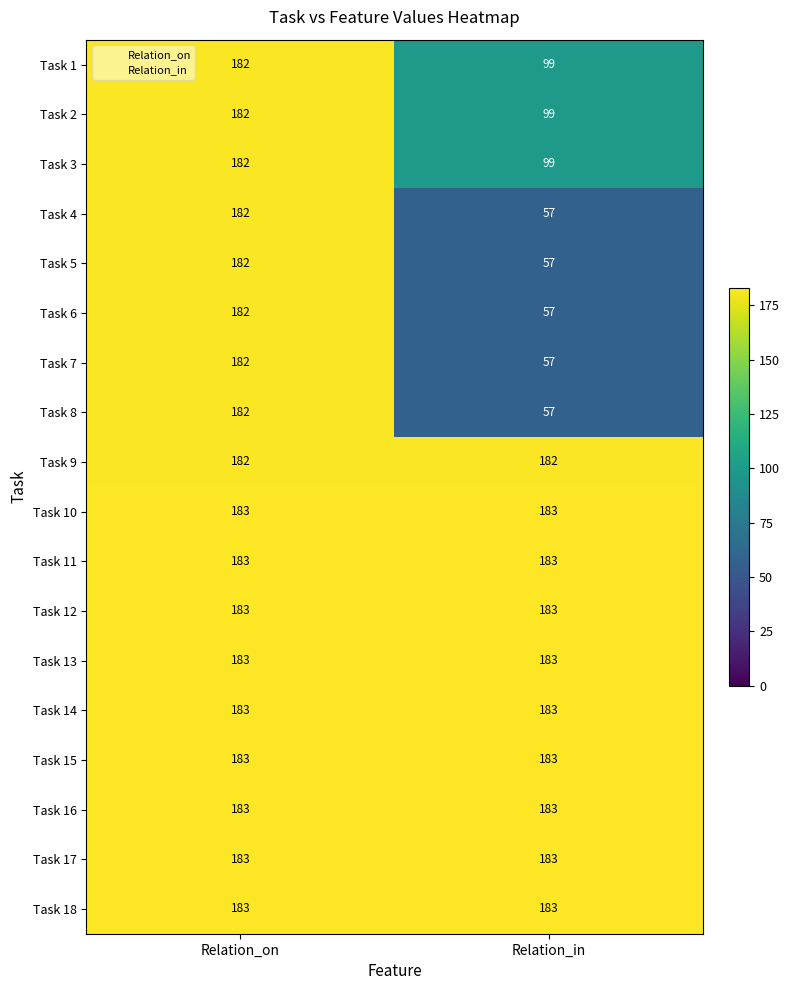

Is it true that Task 6 equals 57 at Relation_in?

True